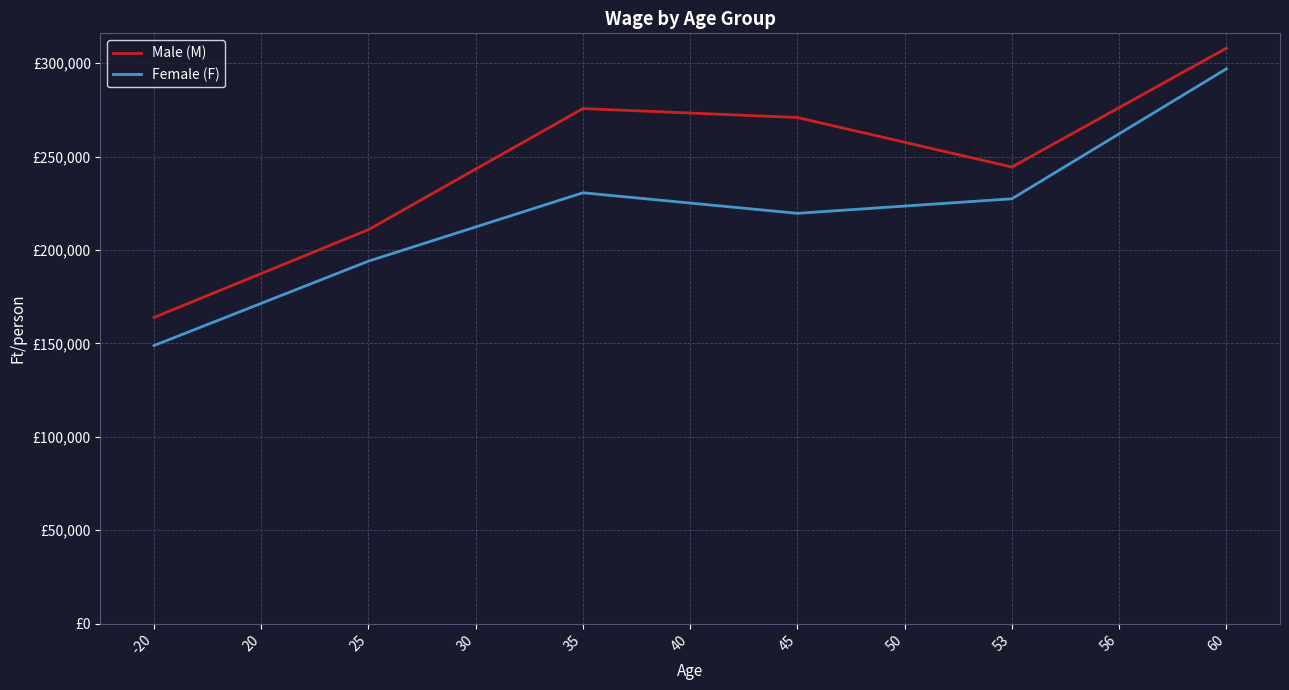

At which category does Male (M) reach its first local peak?

35